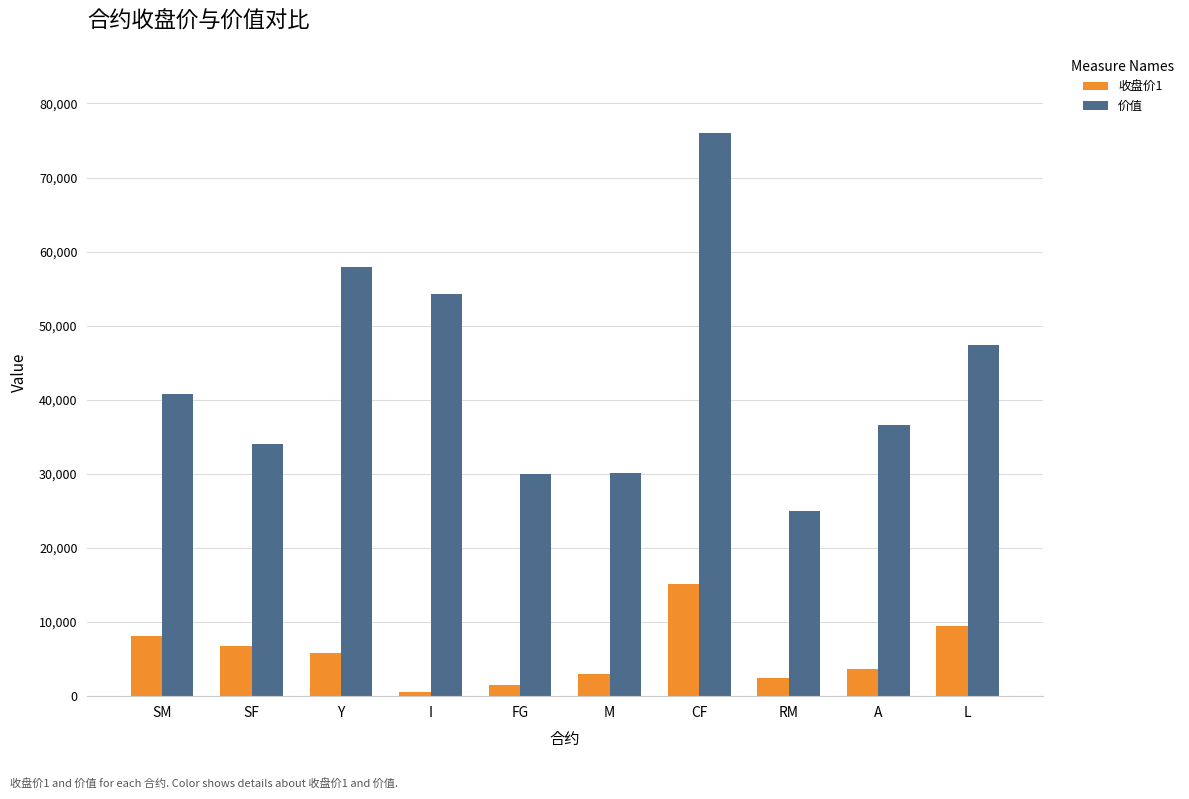

At which label does 收盘价1 reach its minimum?

I